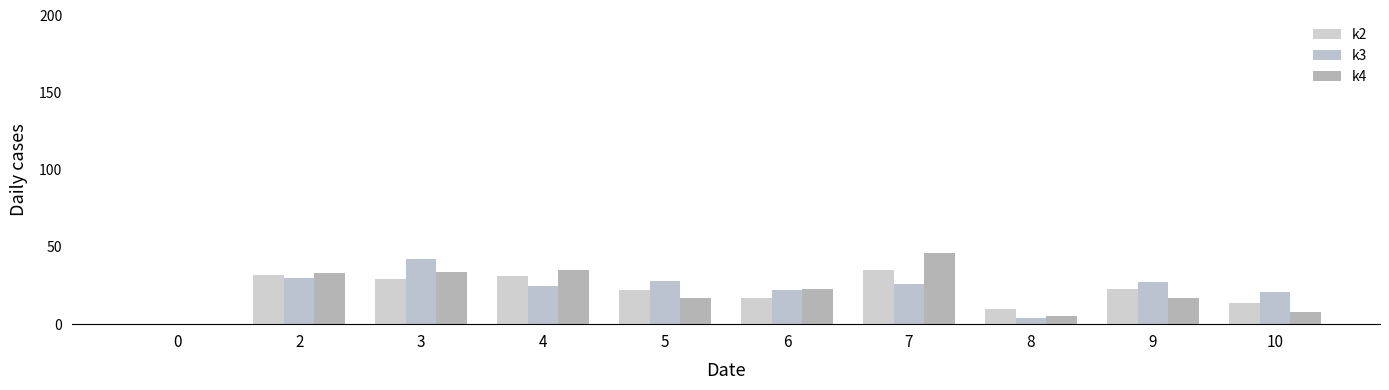

Which series has the widest spread of values?

k4